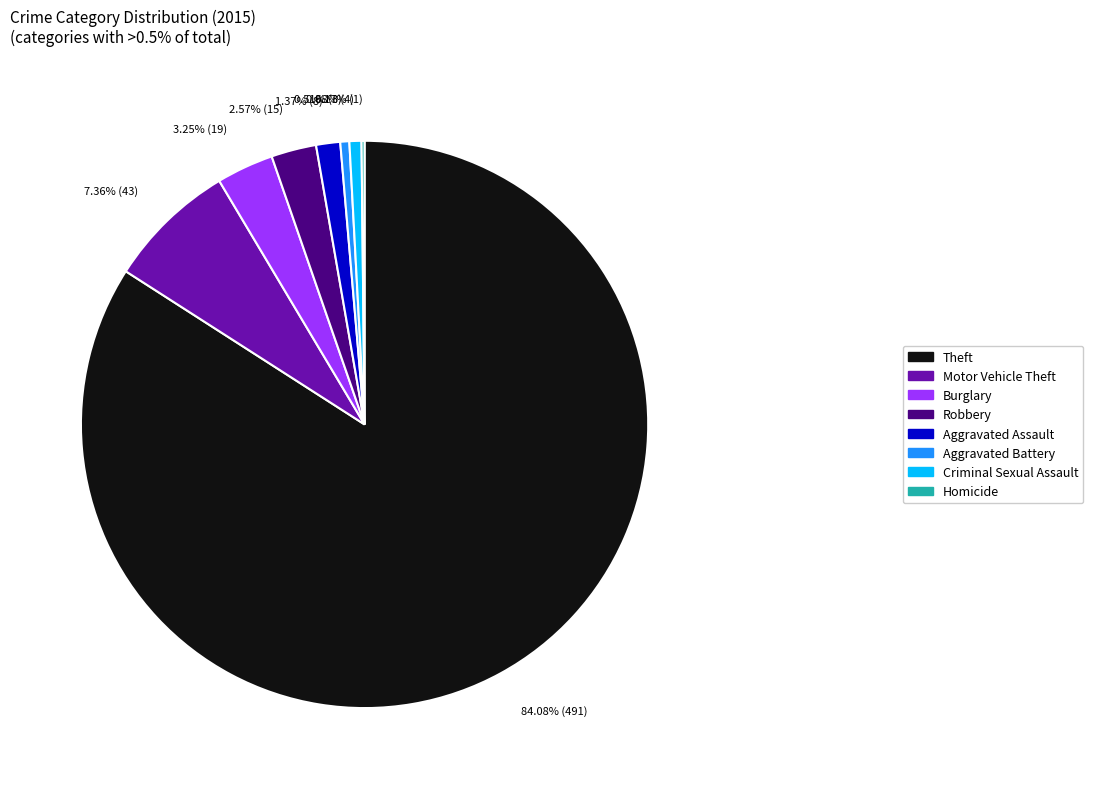

What is the largest slice in the pie chart?

Theft